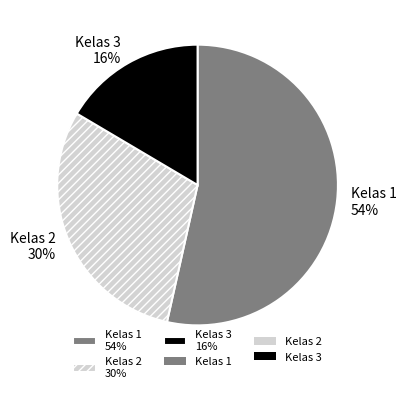

Combined, do Kelas 3 and Kelas 1 account for over 50%?

Yes